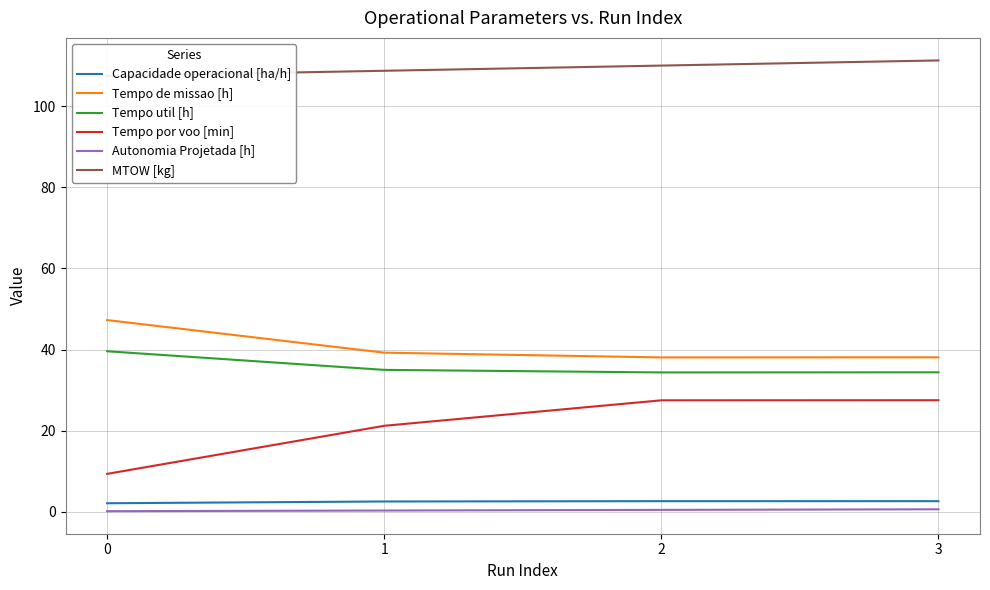

Where does the Tempo por voo [min] series first go above 27?

2